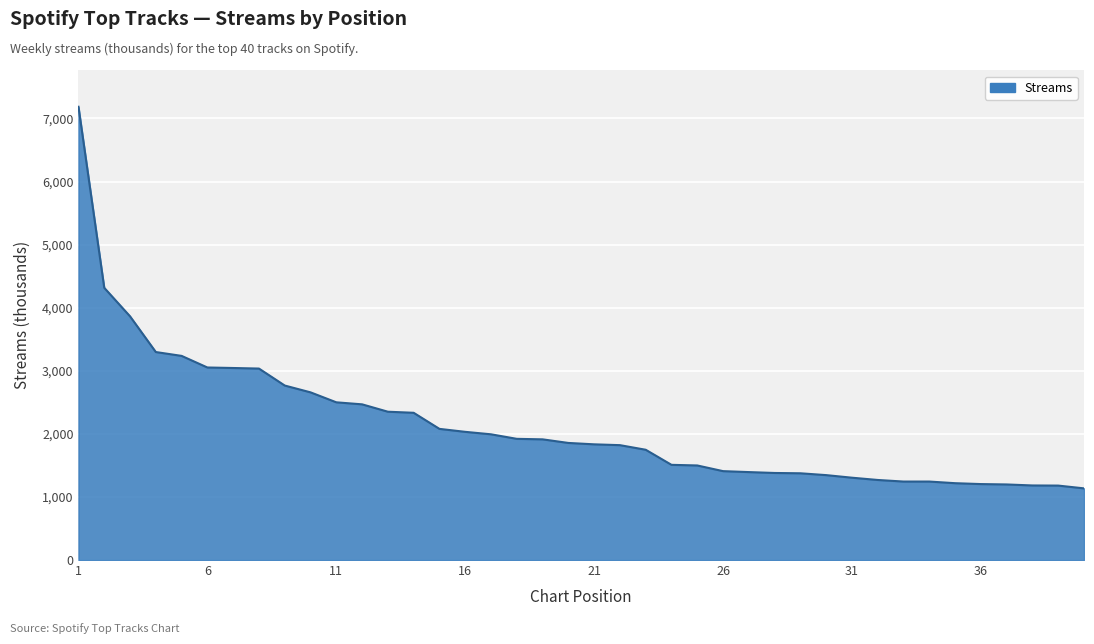

What is the difference between the maximum and minimum values?

6049